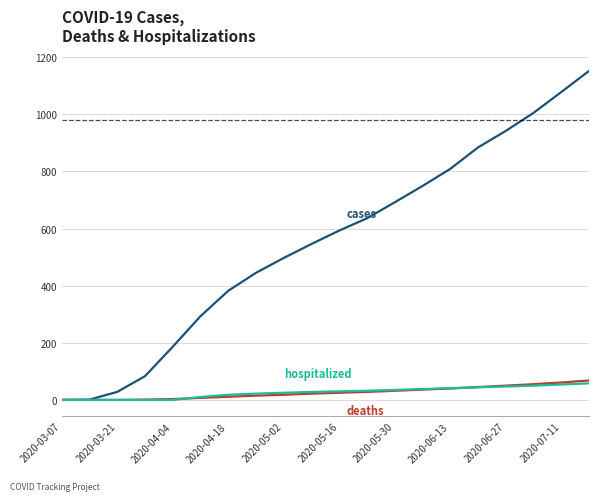

What is the maximum value shown in the chart?

1152